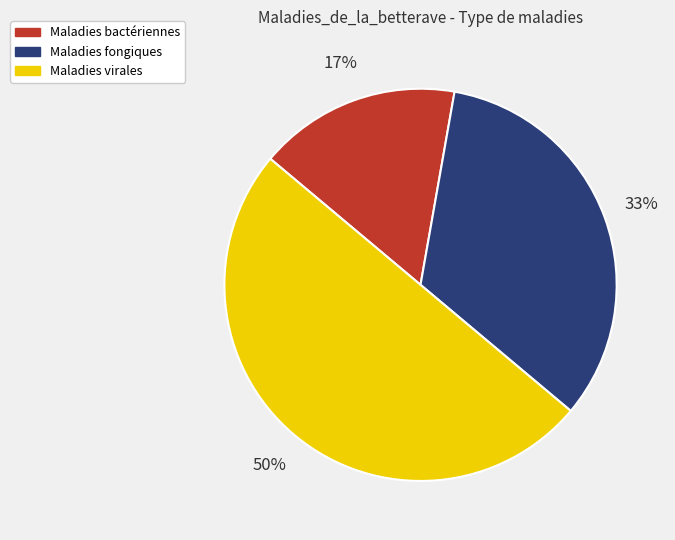

What is the largest slice in the pie chart?

Maladies virales